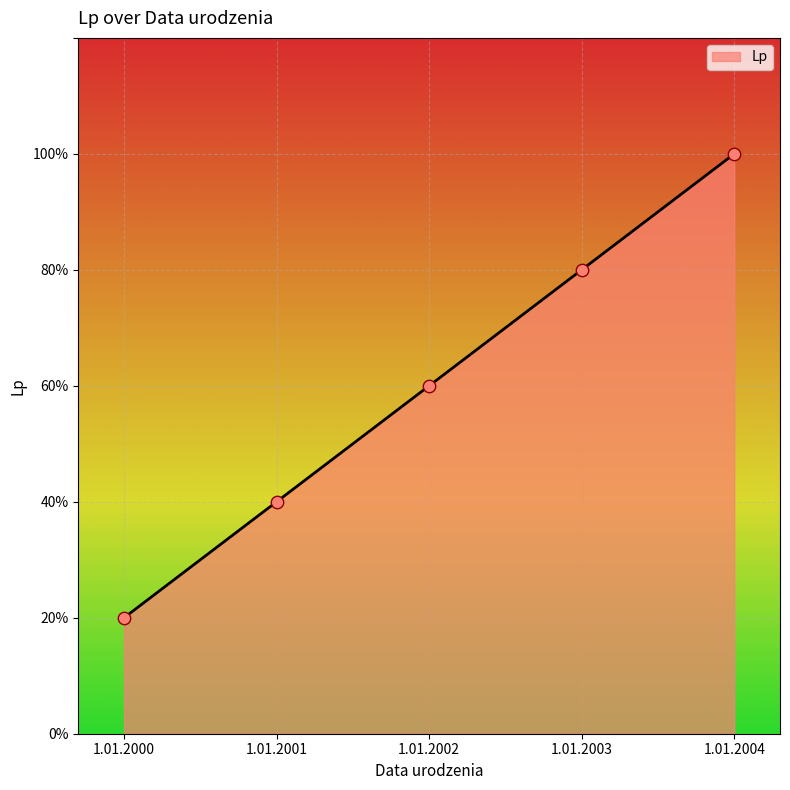

Which has a higher value, 1.01.2002 or 1.01.2000?

1.01.2002